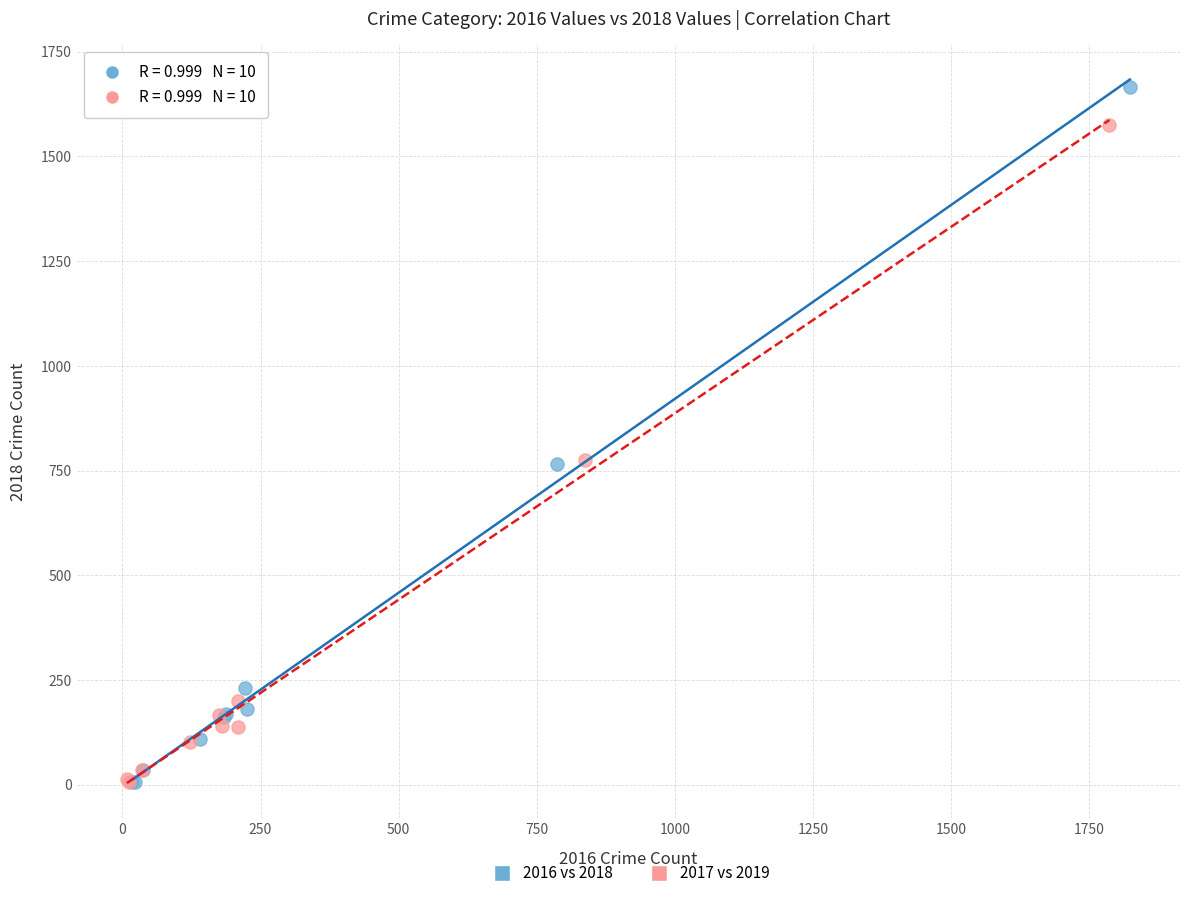

Which series has the widest spread of Y values?

2016 vs 2018